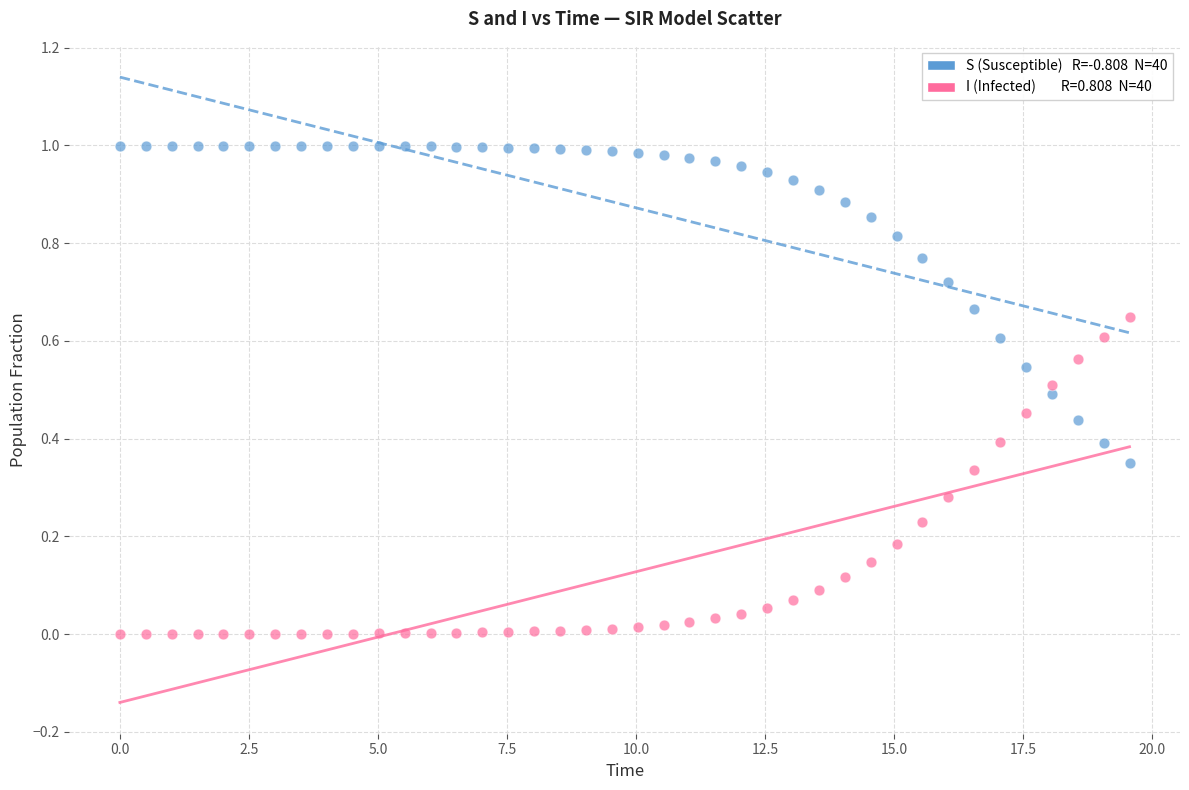

Across all data points, what is the range of X values (max minus min)?

19.6